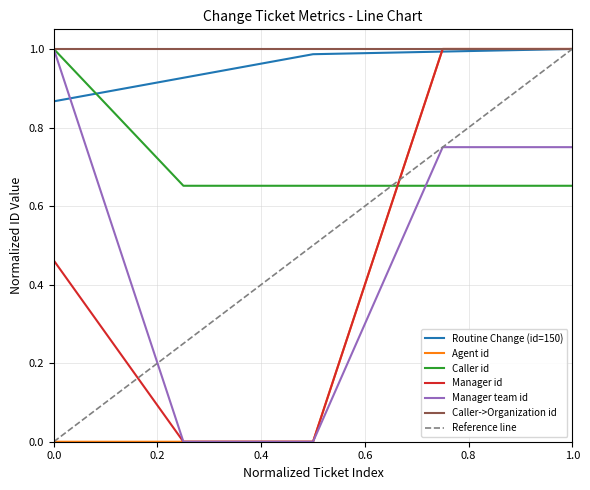

How many intersections are there between Caller id and Manager id?

1